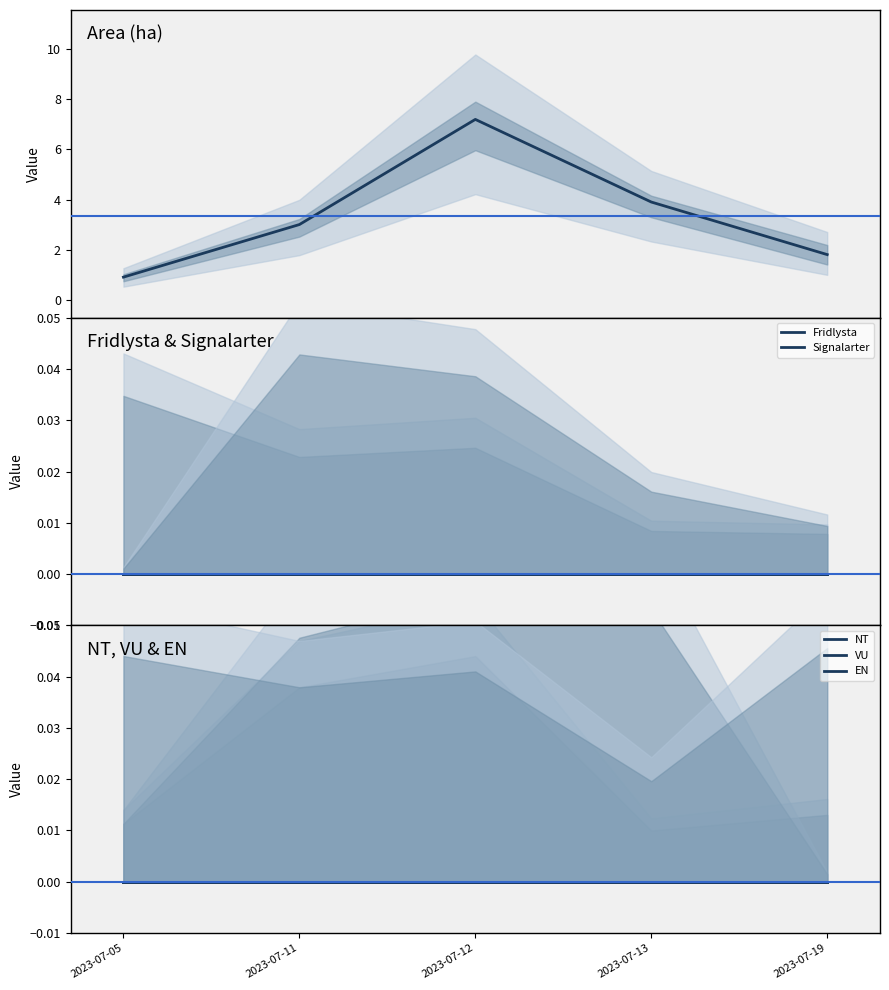

Rank the series at 2023-07-11 from highest to lowest value.

Area (ha), Fridlysta, Signalarter, NT, VU, EN